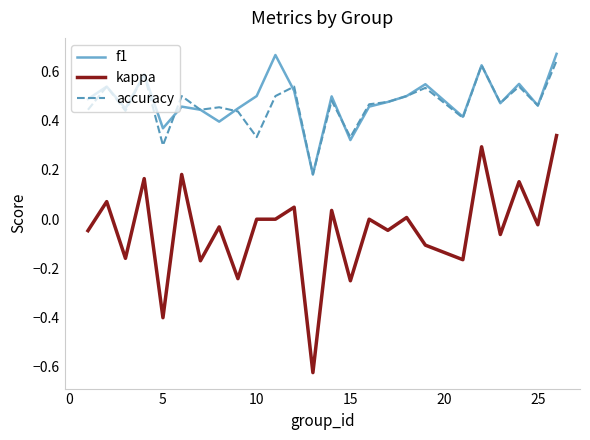

True or false: kappa and accuracy intersect in this chart.

False